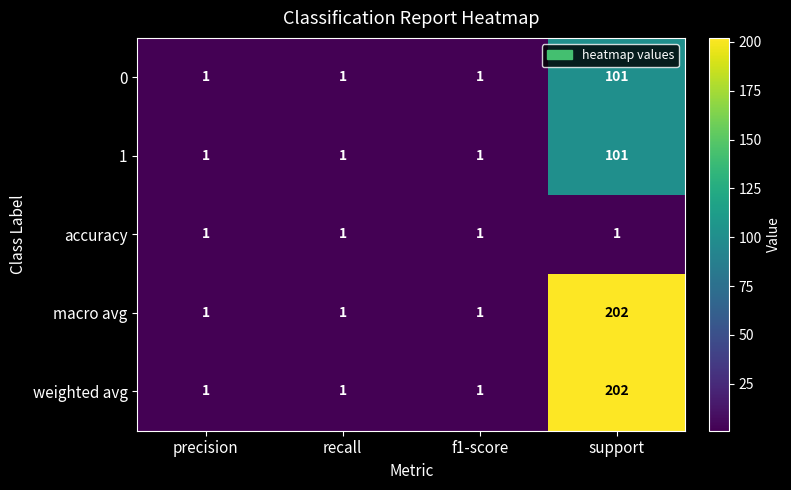

What is the maximum value shown in the chart?

202